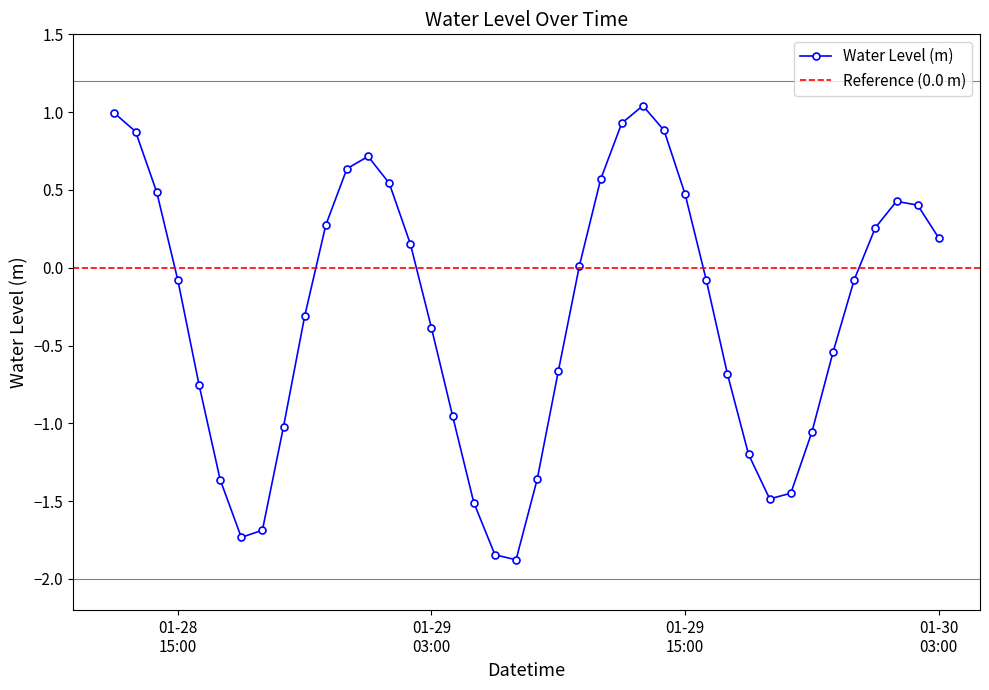

How many points are higher than both their immediate neighbors (excluding endpoints)?

3